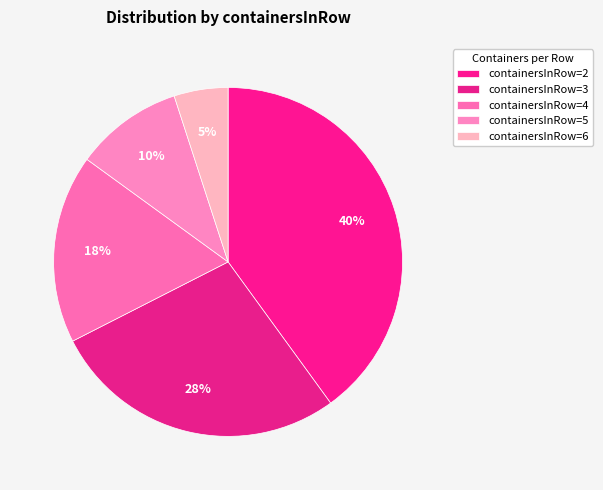

Count the number of slices in the pie.

5